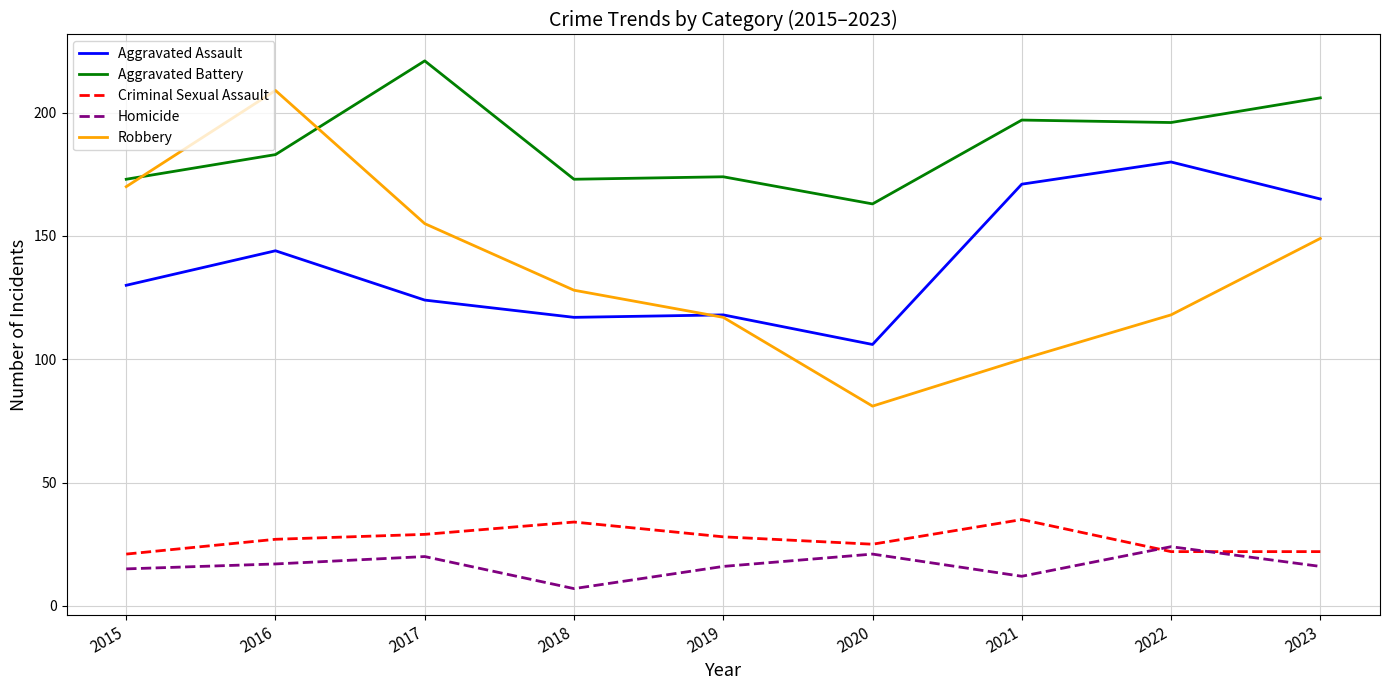

Which series has the largest range (max minus min)?

Robbery